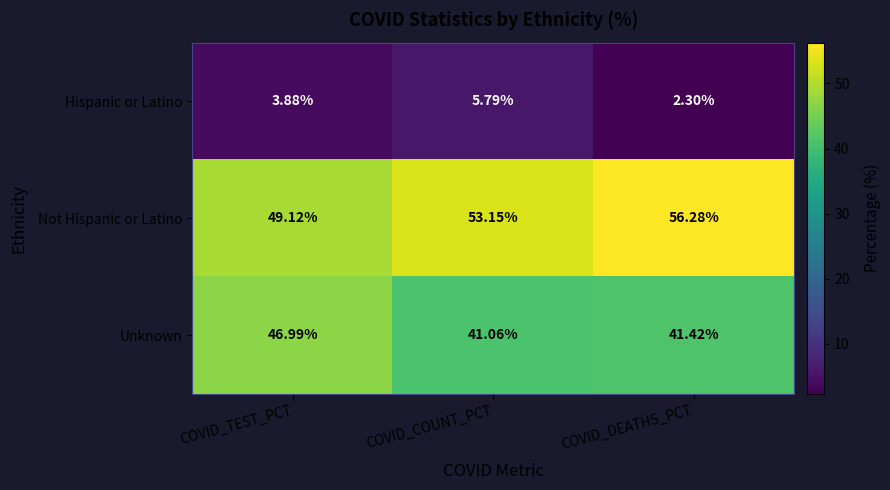

Which series has the largest total across all categories?

Not Hispanic or Latino